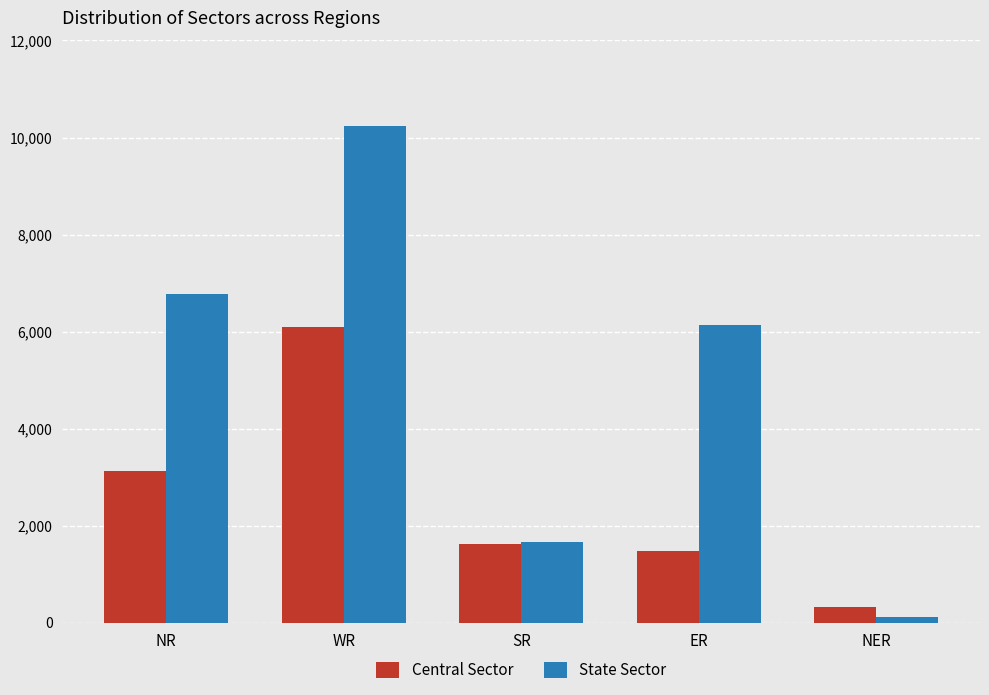

Rank the series by their average value, from lowest to highest.

Central Sector, State Sector